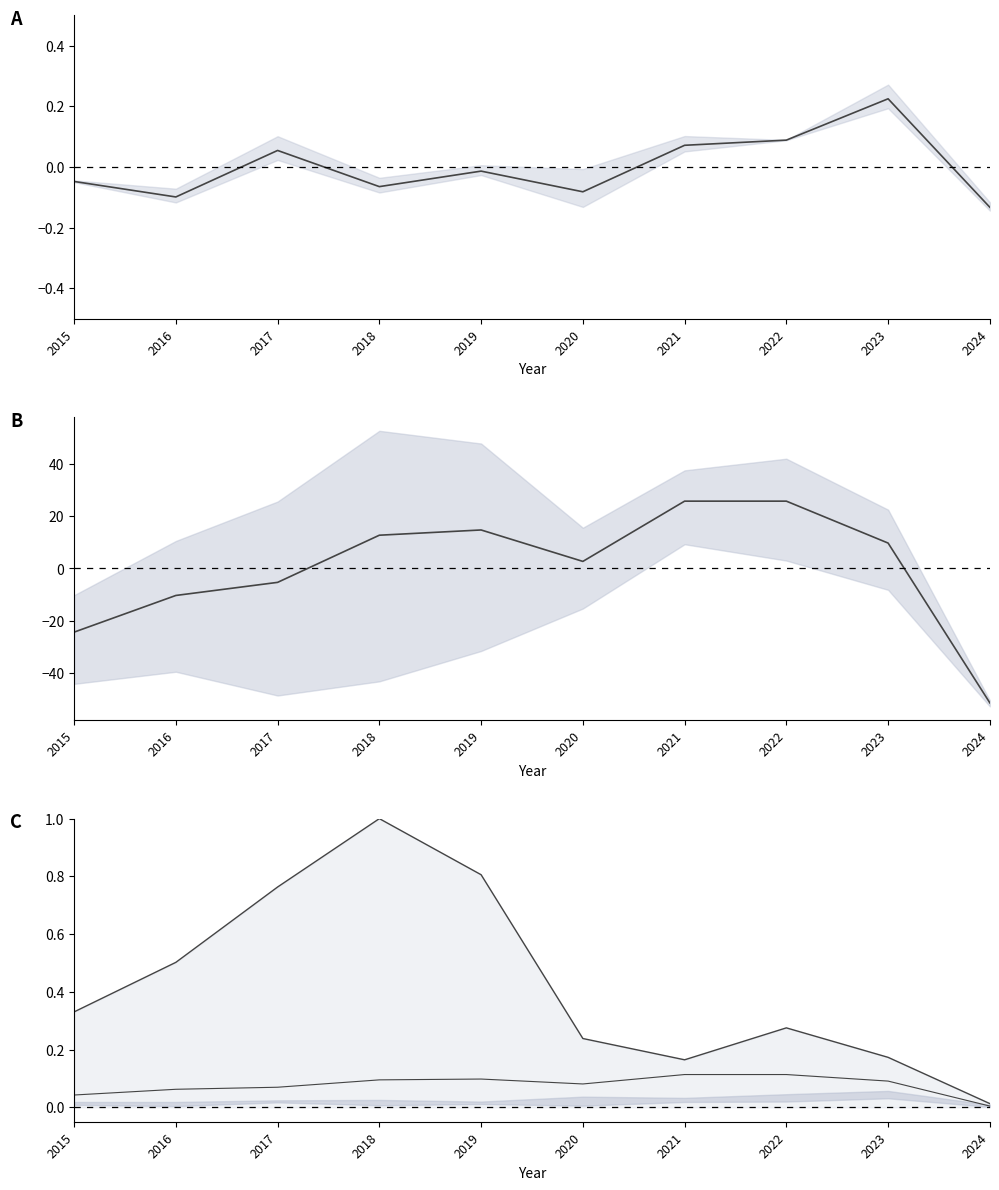

How many data points does each series have?

10